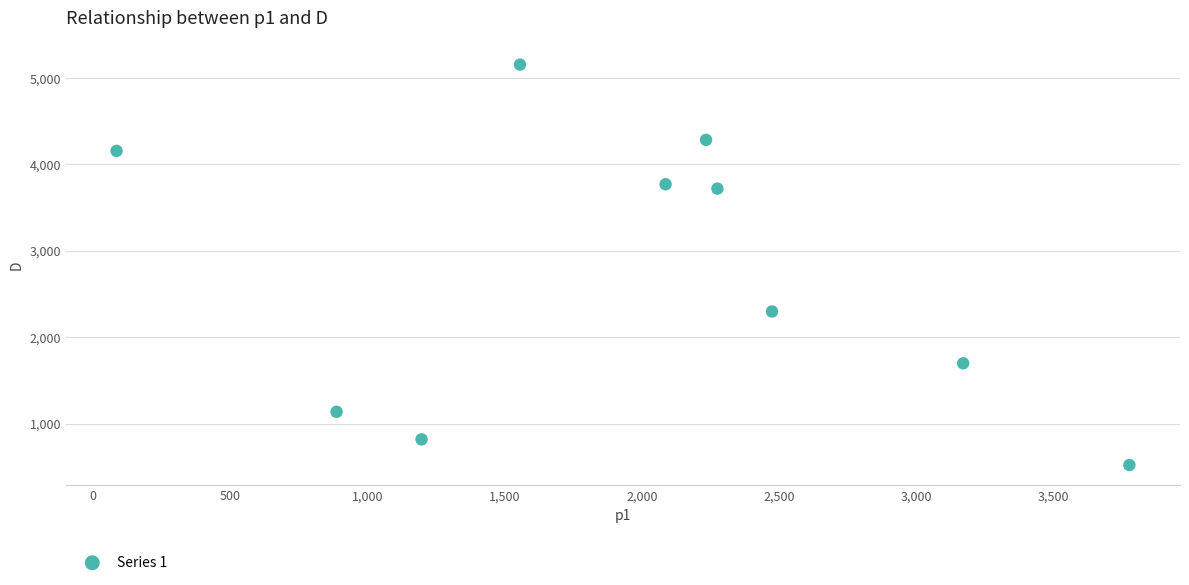

What is the range of X values (max minus min)?

3690.5